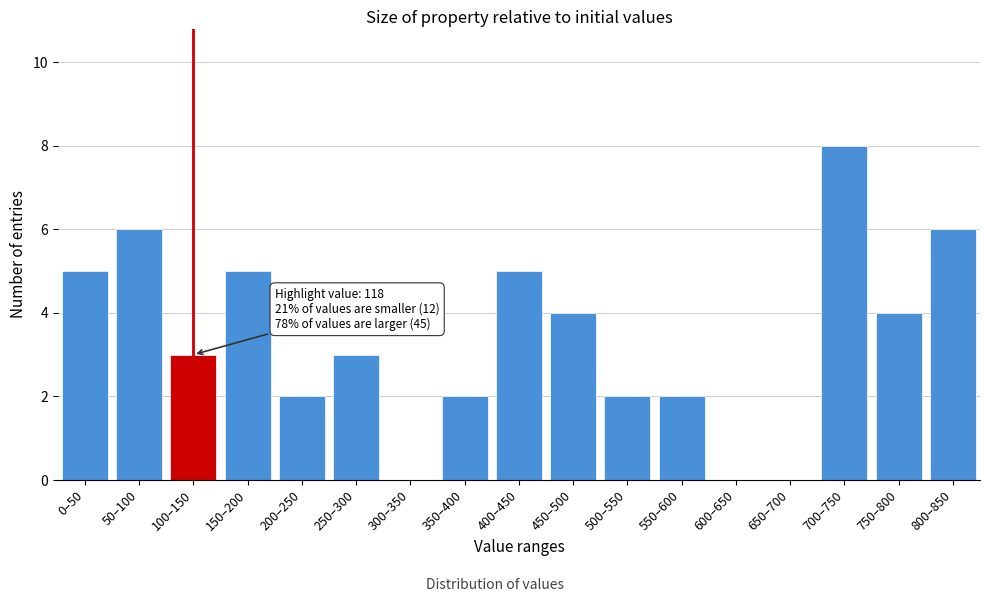

Reading left to right, extract all data points from this chart.

0–50=5	50–100=6	100–150=3	150–200=5	200–250=2	250–300=3	300–350=0	350–400=2	400–450=5	450–500=4	500–550=2	550–600=2	600–650=0	650–700=0	700–750=8	750–800=4	800–850=6